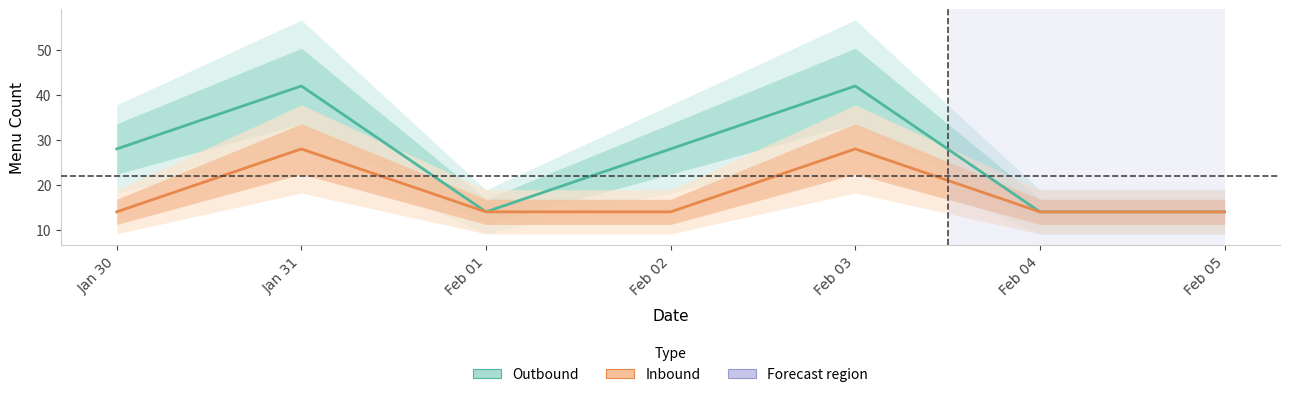

The Outbound series shows 4 at Feb 01. True or false?

False